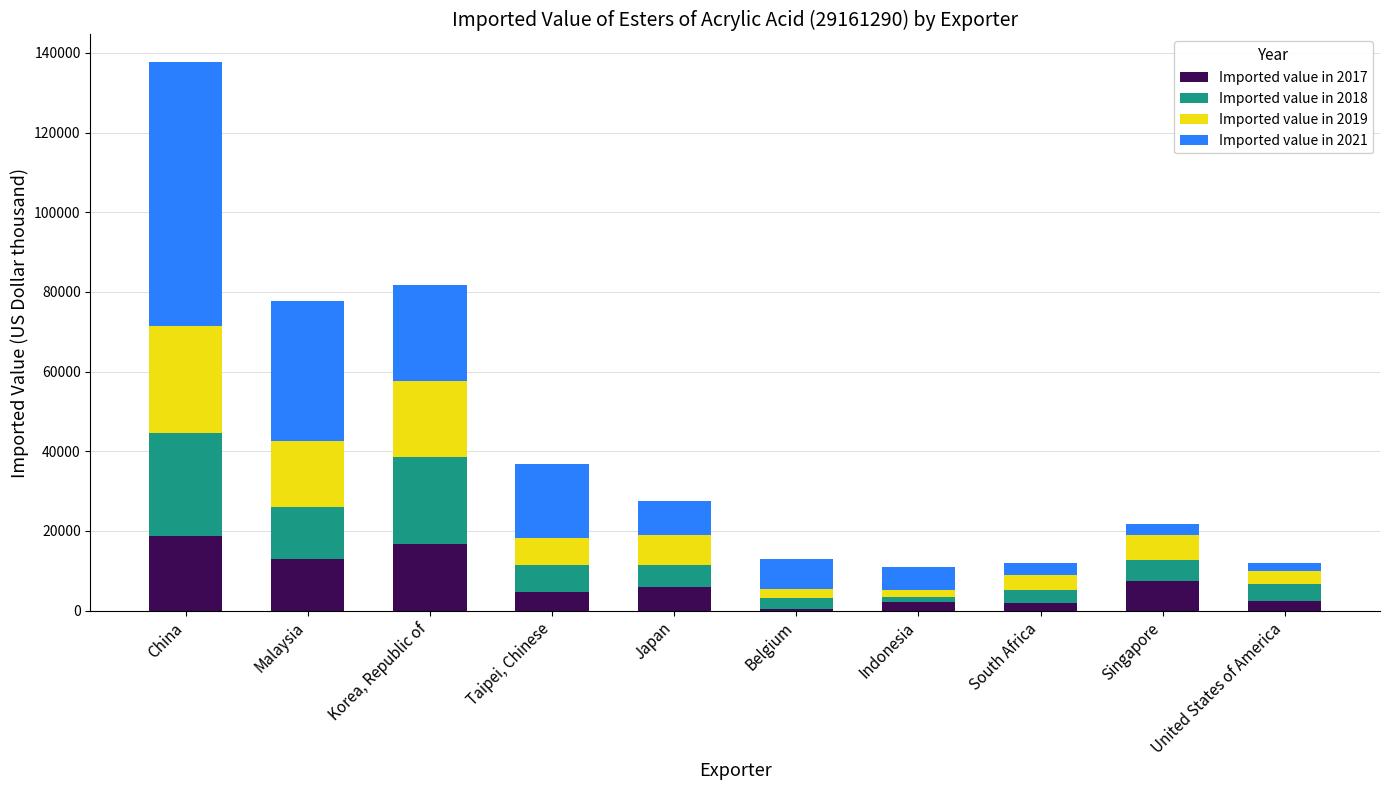

At which category is the sum across all series the highest?

China